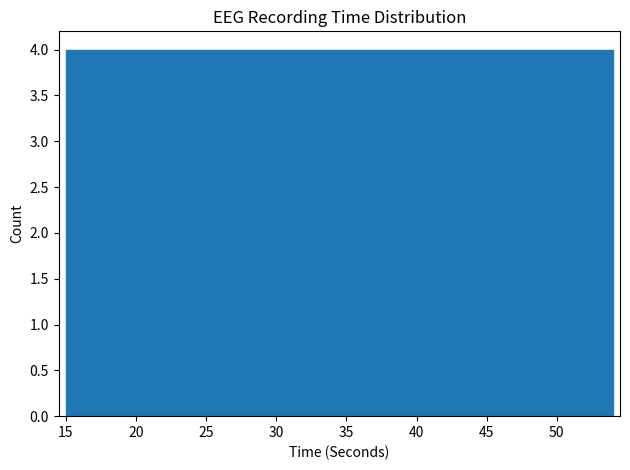

Reading left to right, list every bar in this chart as the range it spans on the x-axis followed by its height. Neither the bar edges nor the heights are printed on the chart, so give them approximately, as read against the axes.

15.0 to 18.9: 4
18.9 to 22.8: 4
22.8 to 26.7: 4
26.7 to 30.6: 4
30.6 to 34.5: 4
34.5 to 38.4: 4
38.4 to 42.3: 4
42.3 to 46.2: 4
46.2 to 50.1: 4
50.1 to 54.0: 4